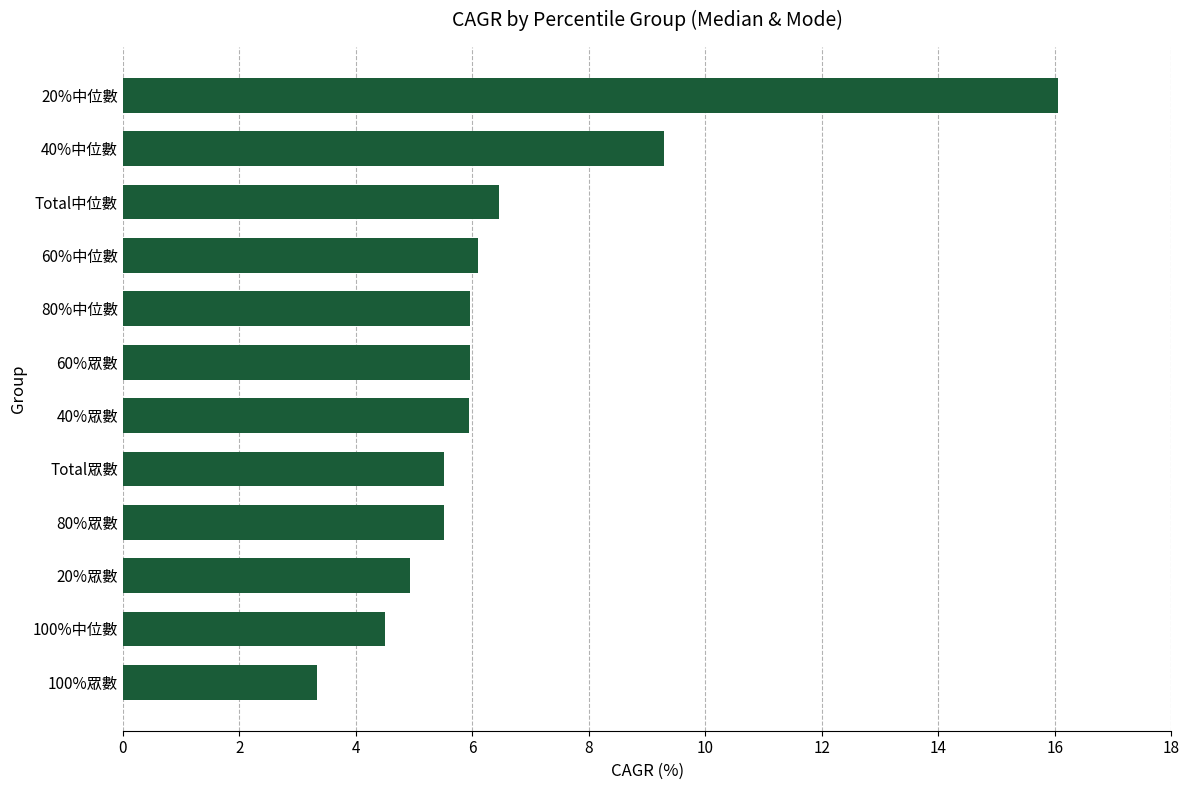

Reading top to bottom, transcribe all the data shown in this chart.

20%中位數=16.1	40%中位數=9.3	Total中位數=6.5	60%中位數=6.1	80%中位數=6.0	60%眾數=6.0	40%眾數=6.0	Total眾數=5.5	80%眾數=5.5	20%眾數=4.9	100%中位數=4.5	100%眾數=3.3